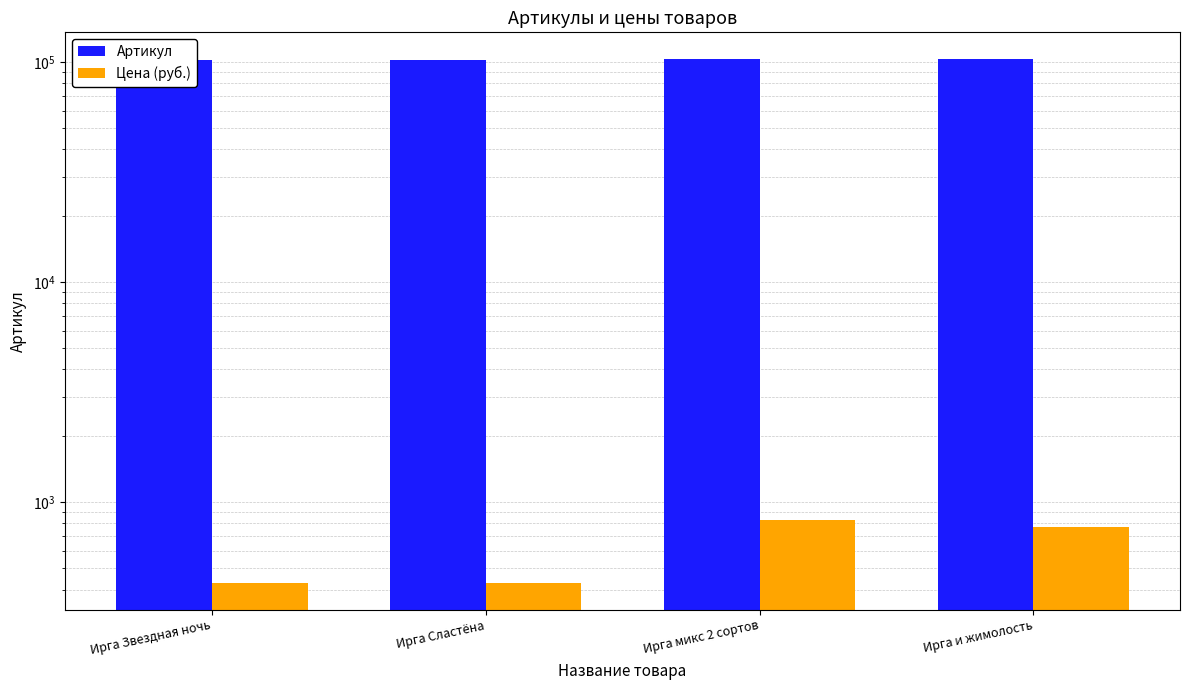

What is the average value of the Артикул series?

102784